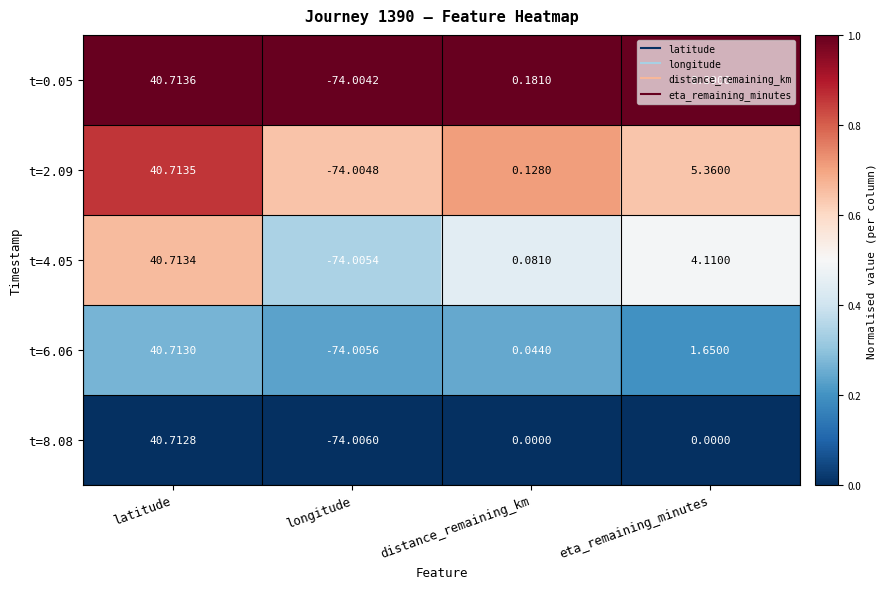

Rank the series by their average value, from highest to lowest.

t=0.05, t=2.09, t=4.05, t=6.06, t=8.08